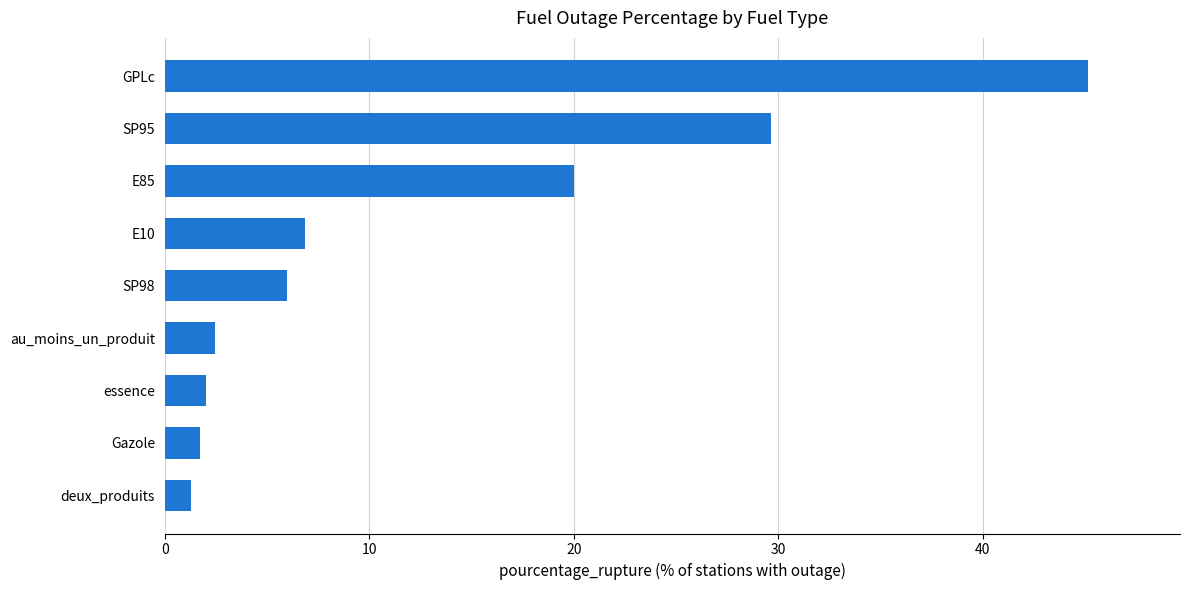

What is the maximum value shown in the chart?

45.1